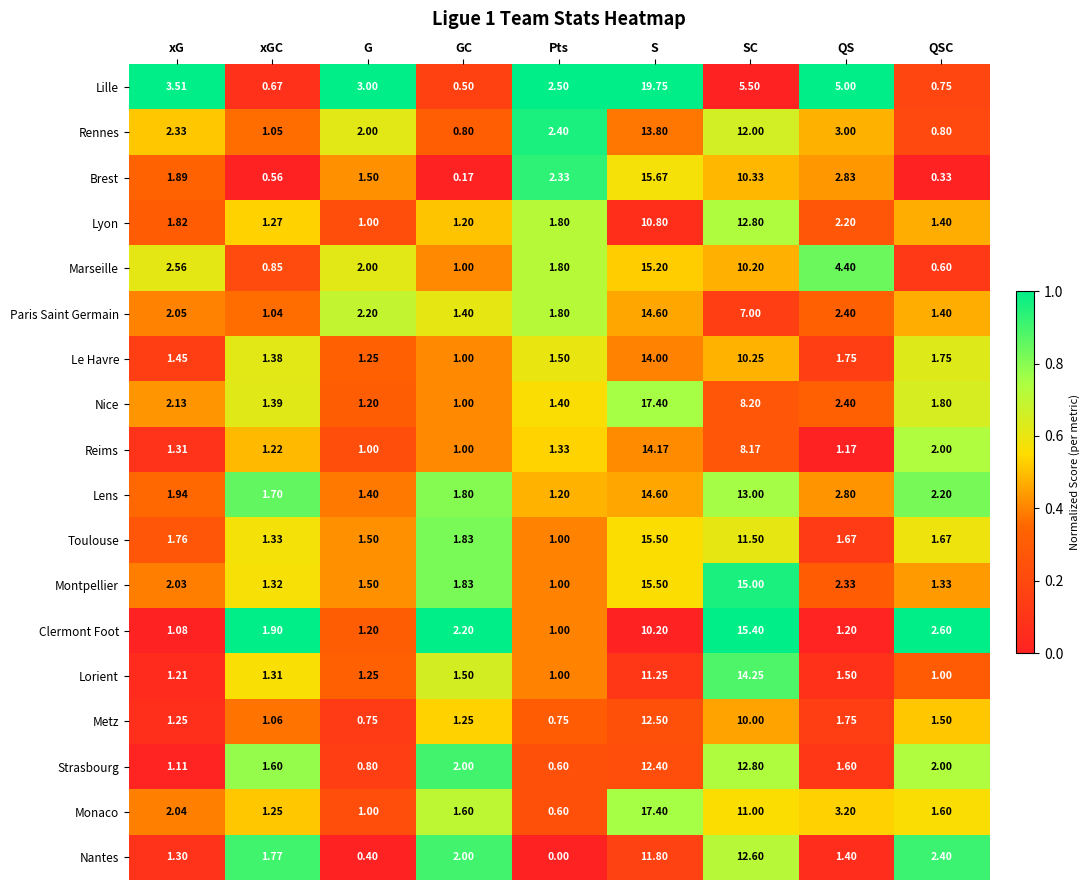

How many categories are shown in the chart?

9